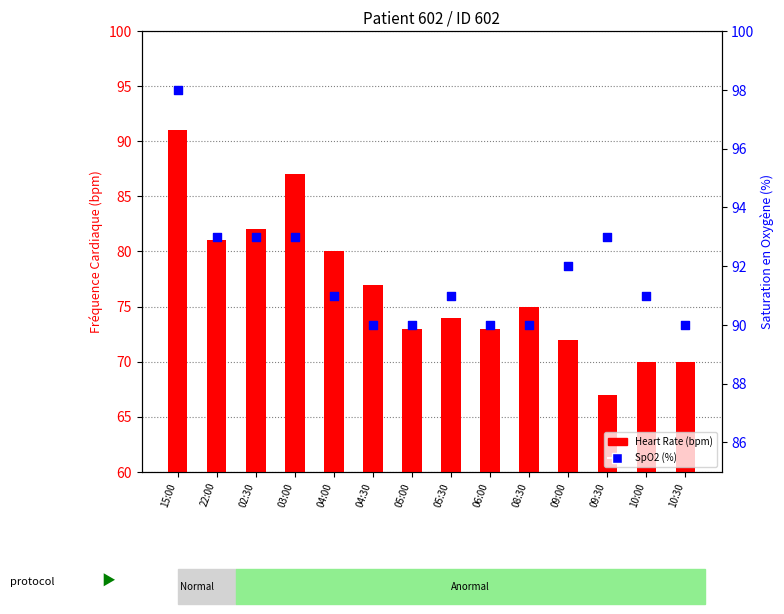

Which series reaches the minimum Y coordinate?

Heart Rate (bpm)